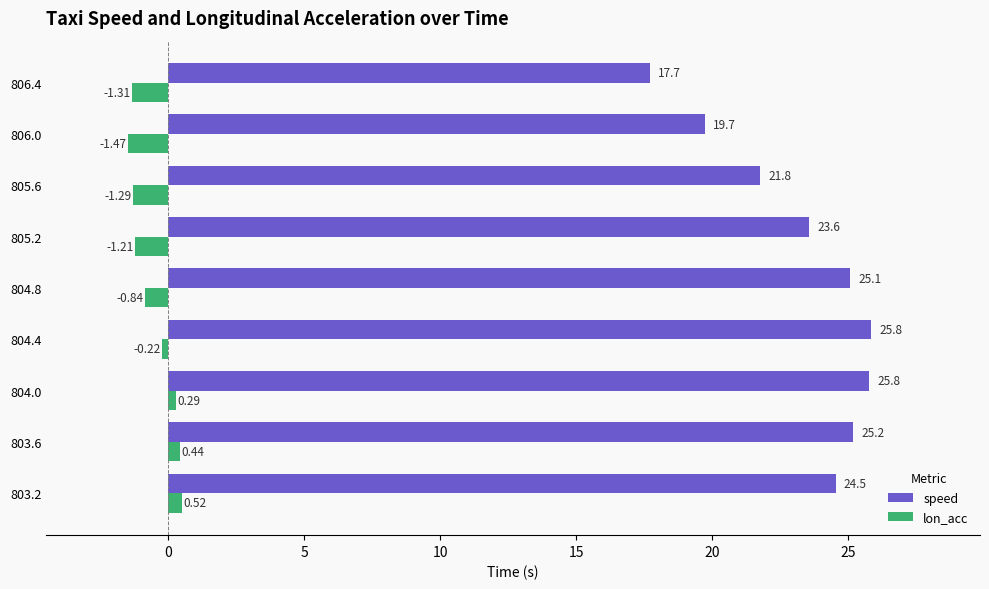

Rank the series by their average value, from lowest to highest.

lon_acc, speed